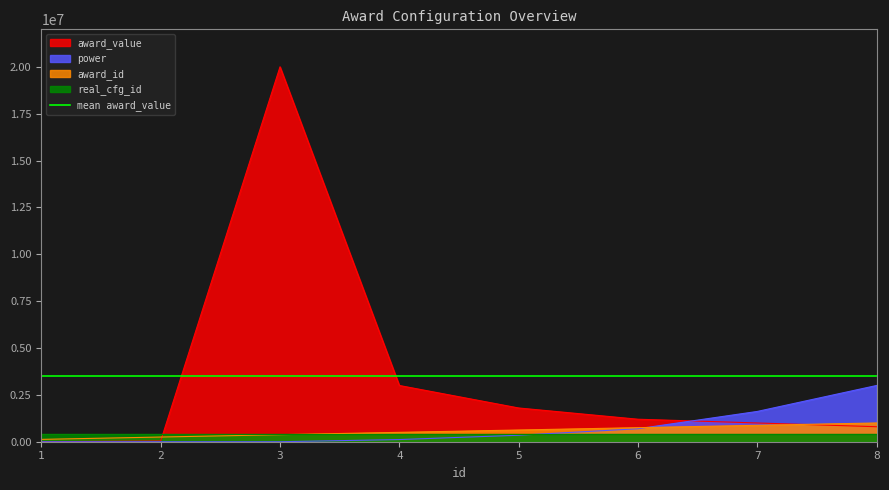

What is the approximate value of award_id at 6?

750000.0